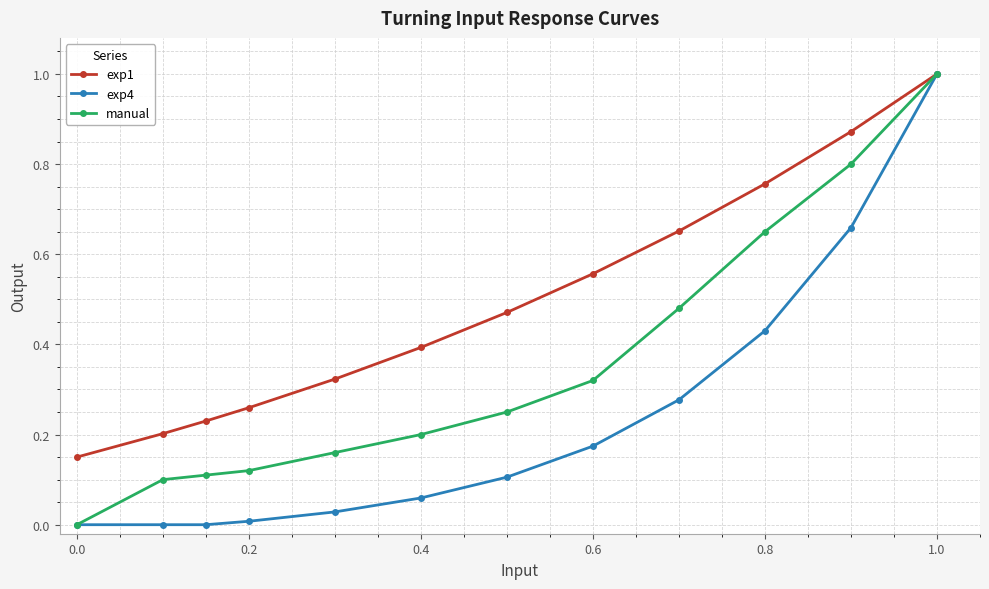

Rank the series by their average value, from lowest to highest.

exp4, manual, exp1